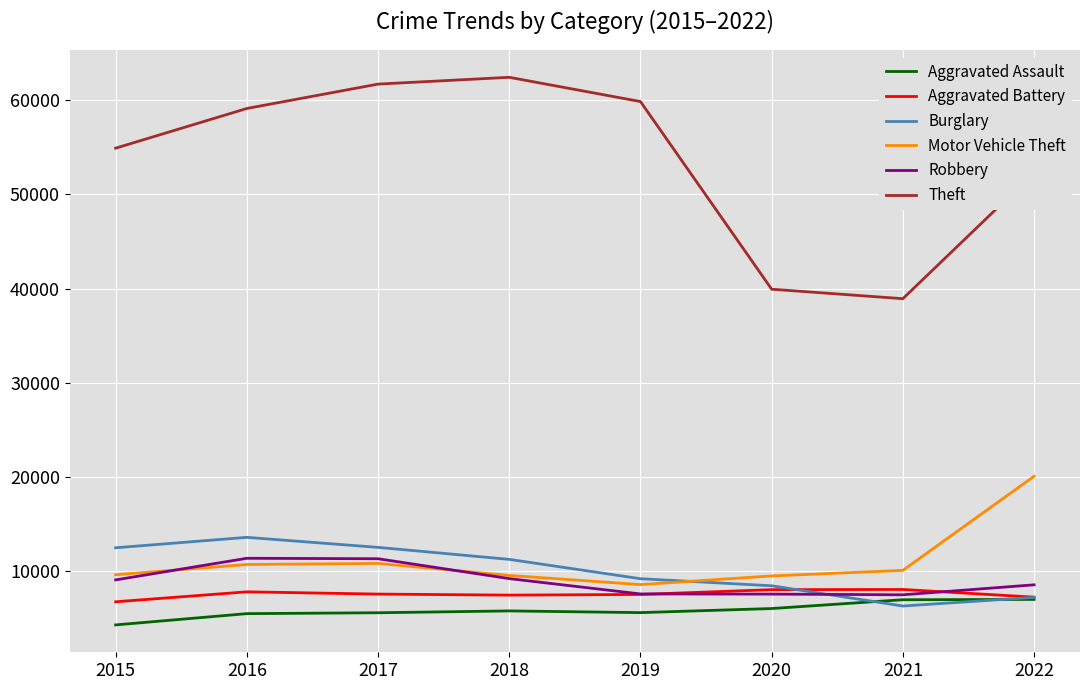

What is the difference between the highest and lowest values at 2021?

32628